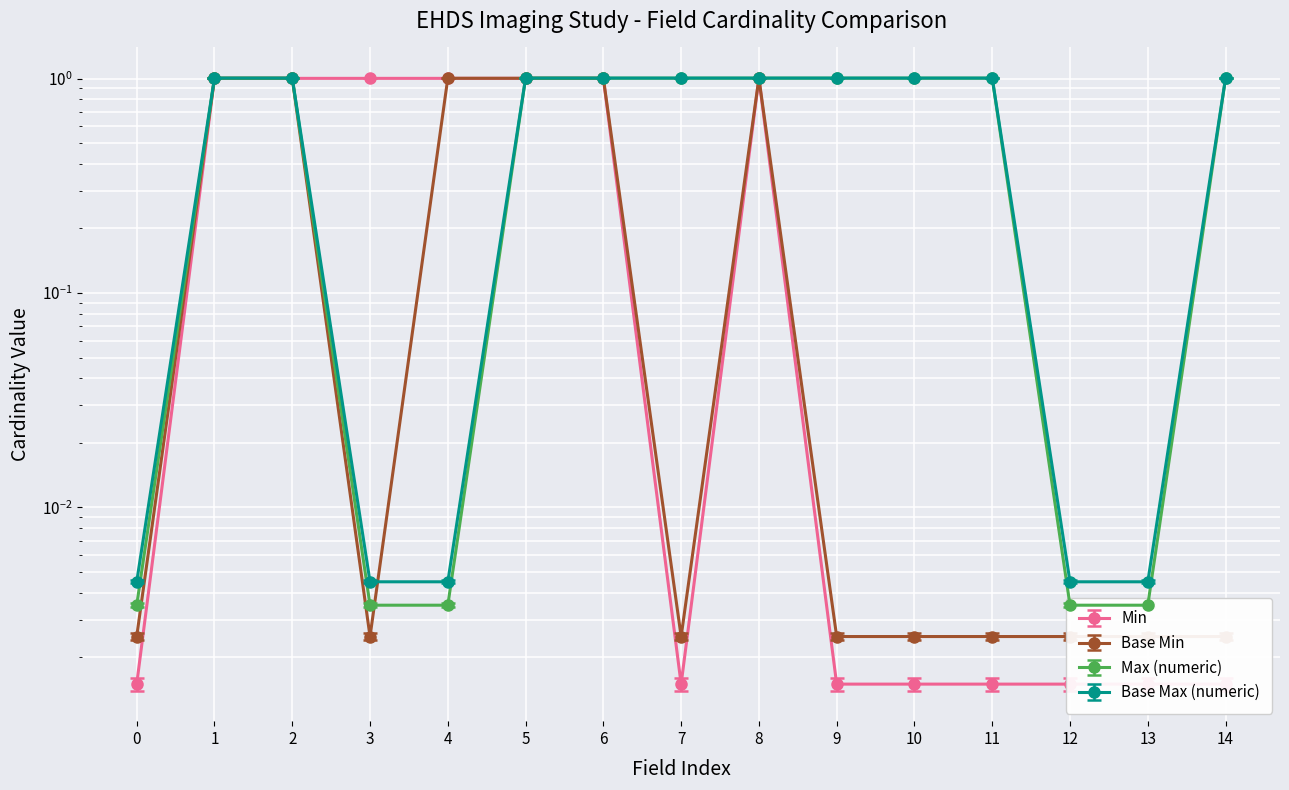

Reading right to left, what are all the values shown in this chart?

Min: 0.0	0.0	0.0	0.0	0.0	0.0	1.0	0.0	1.0	1.0	1.0	1.0	1.0	1.0	0.0
Base Min: 0.0	0.0	0.0	0.0	0.0	0.0	1.0	0.0	1.0	1.0	1.0	0.0	1.0	1.0	0.0
Max (numeric): 1.0	0.0	0.0	1.0	1.0	1.0	1.0	1.0	1.0	1.0	0.0	0.0	1.0	1.0	0.0
Base Max (numeric): 1.0	0.0	0.0	1.0	1.0	1.0	1.0	1.0	1.0	1.0	0.0	0.0	1.0	1.0	0.0